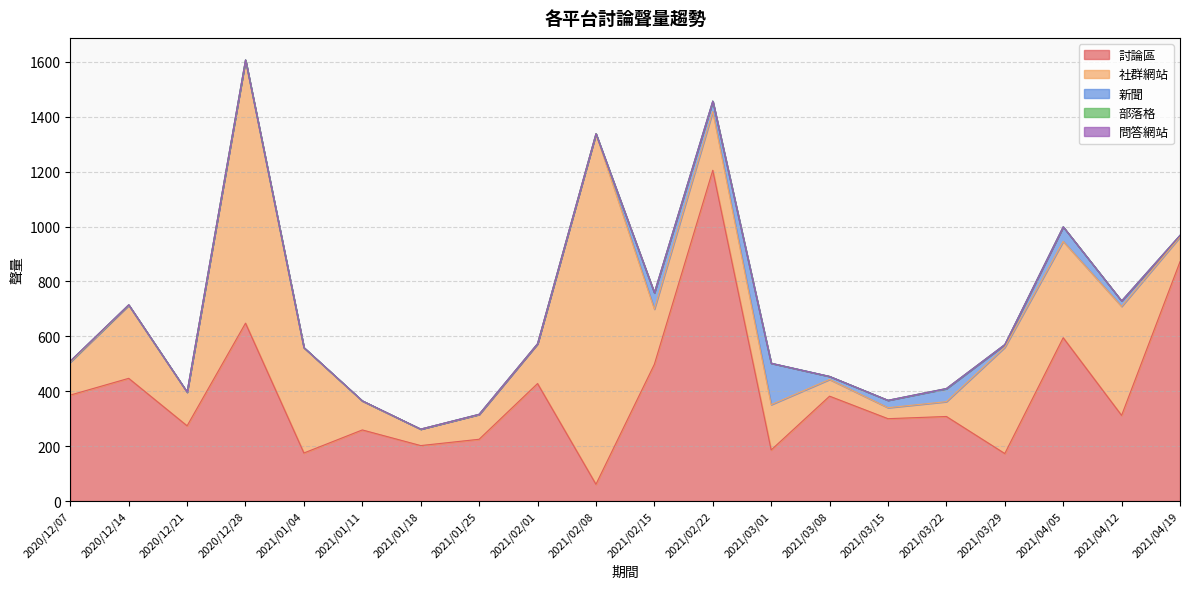

At 2021/01/25, list the series in order from smallest to largest.

部落格, 問答網站, 新聞, 社群網站, 討論區